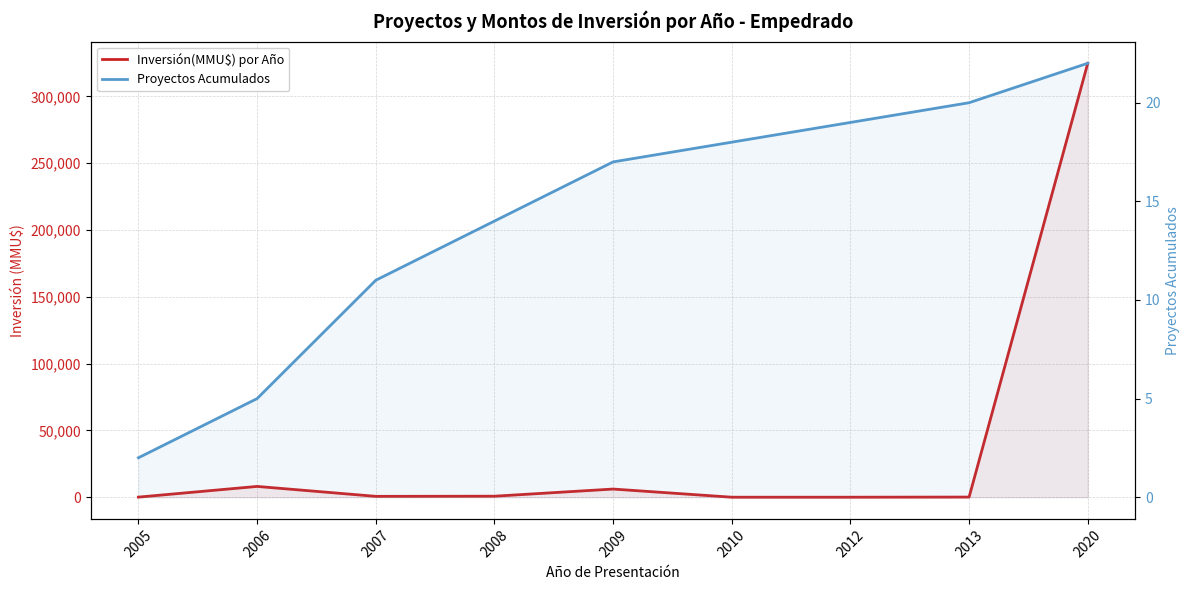

At 2010, list the series in order from largest to smallest.

Proyectos Acumulados, Inversión(MMU$) por Año